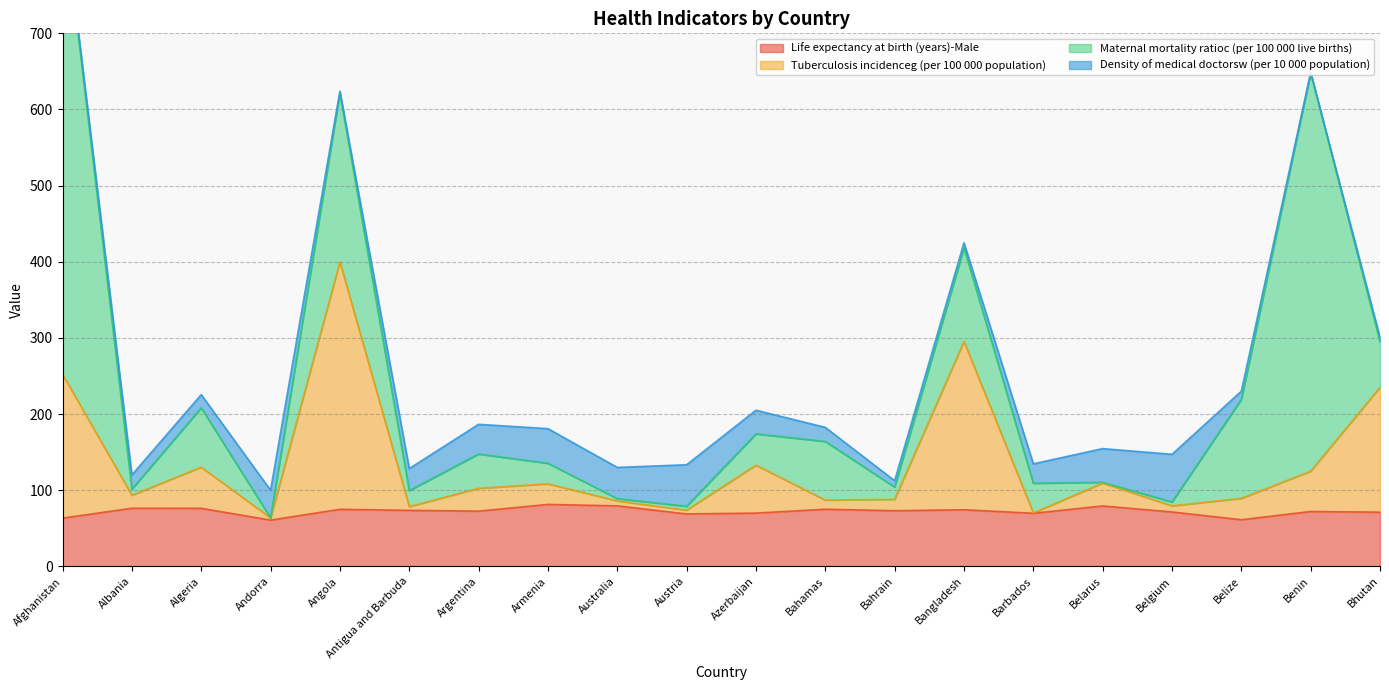

True or false: Life expectancy at birth (years)-Male has a value of 76.2 at Algeria.

True